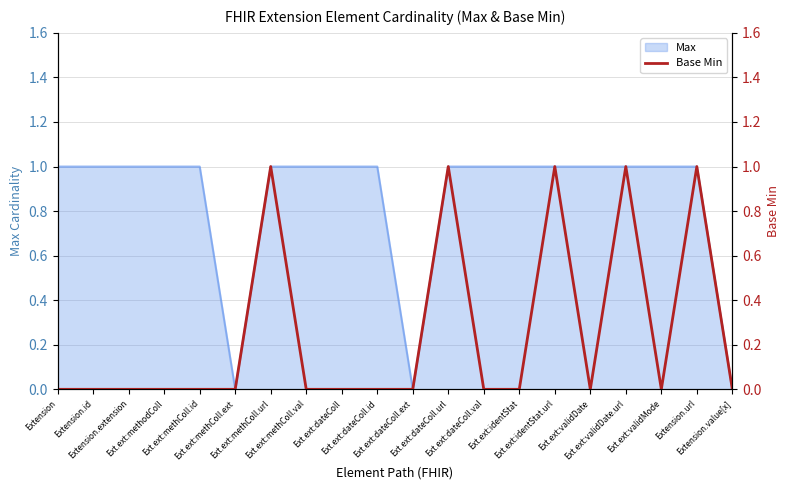

How many lines are shown in the chart?

1